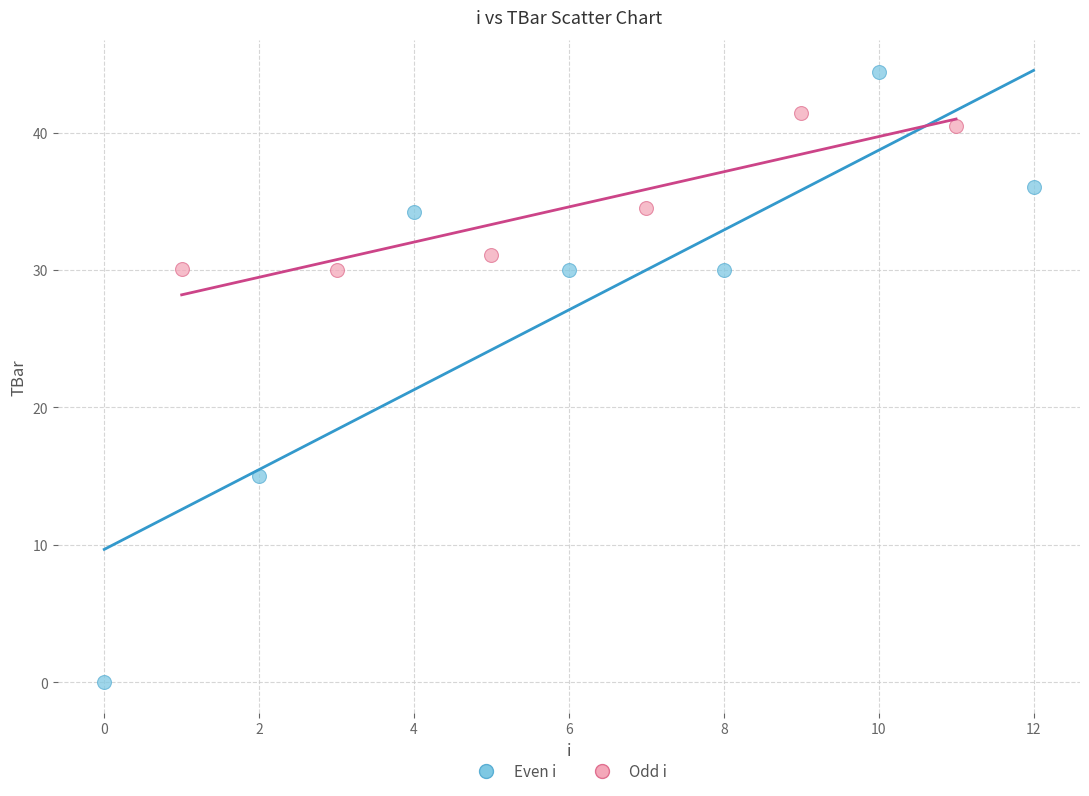

Which series reaches the maximum Y coordinate?

Even i